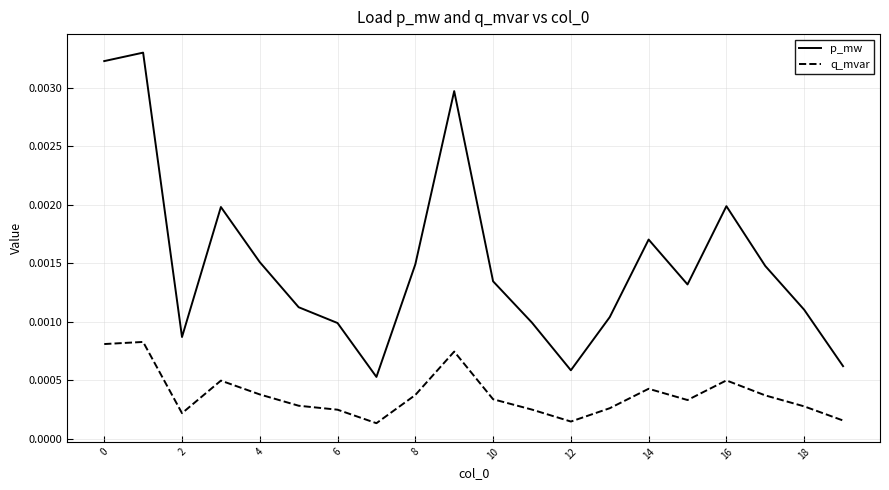

List the series in order of their peak value, lowest first.

q_mvar, p_mw